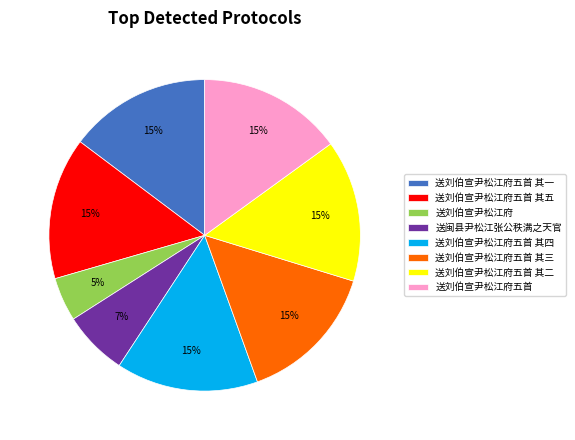

Approximately how many times larger is the value at 送刘伯宣尹松江府 compared to 送刘伯宣尹松江府五首 其四?

0.3